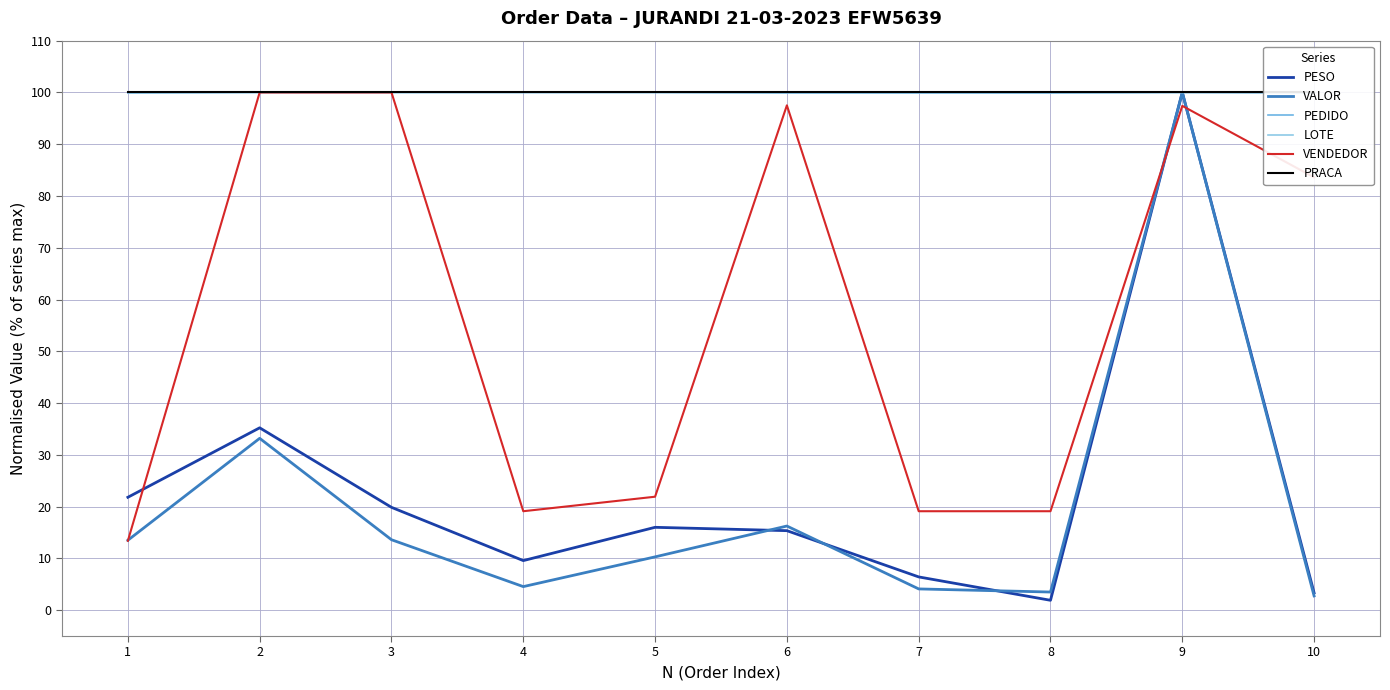

True or false: LOTE has more than 1 interior local peaks.

False